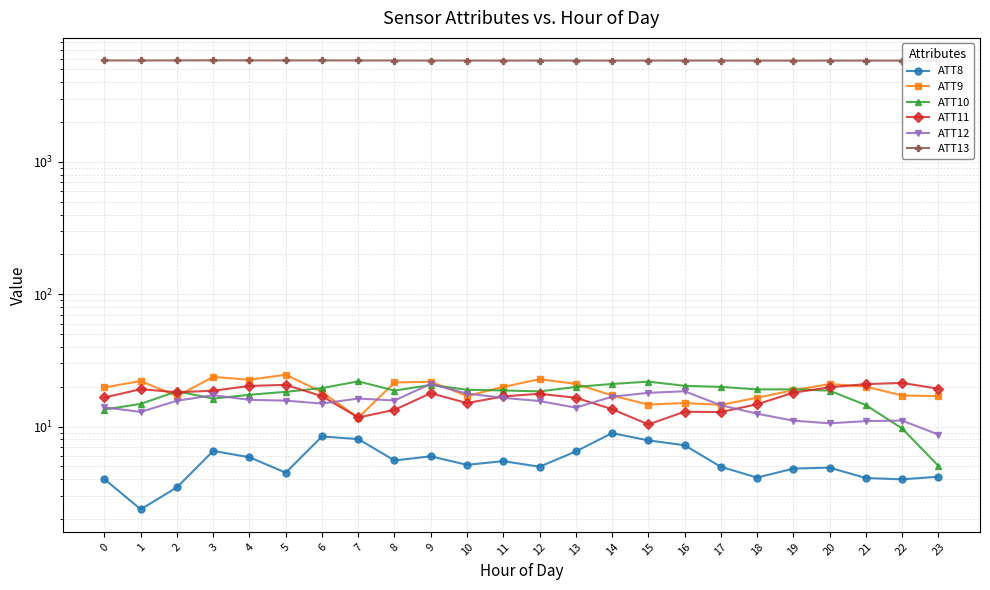

Read the ATT9 value at 14.

17.2